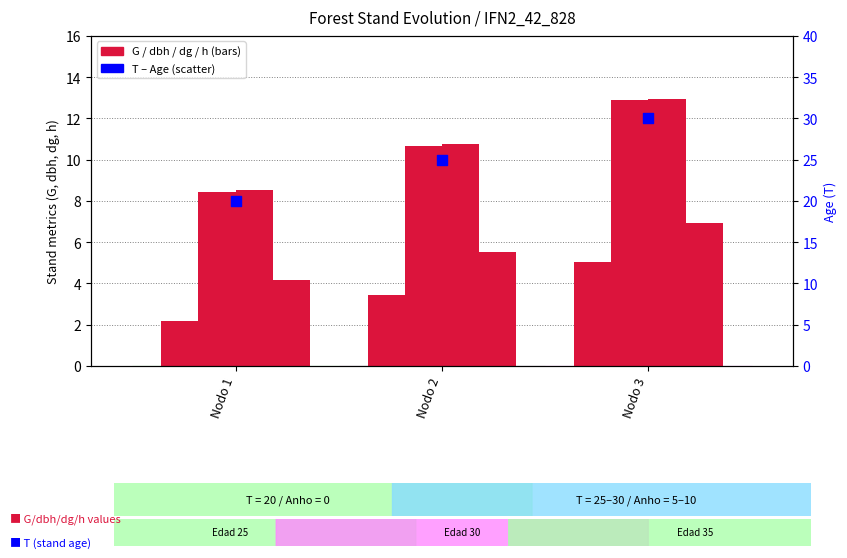

Which series has the largest Y range (max minus min)?

T (Age)